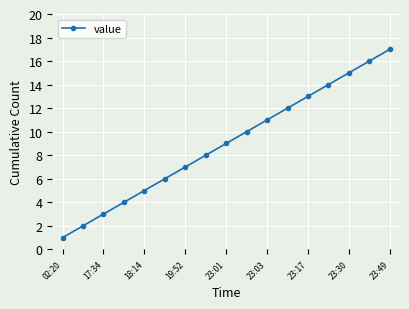

What is the difference between the maximum and second lowest values?

15